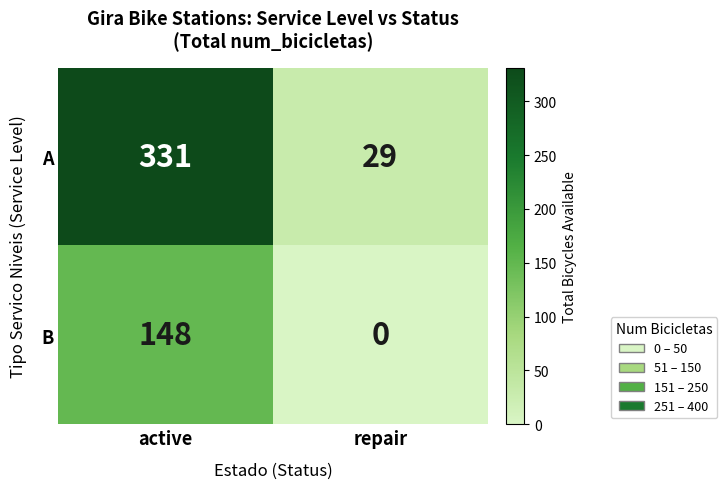

Which series has the largest range (max minus min)?

A